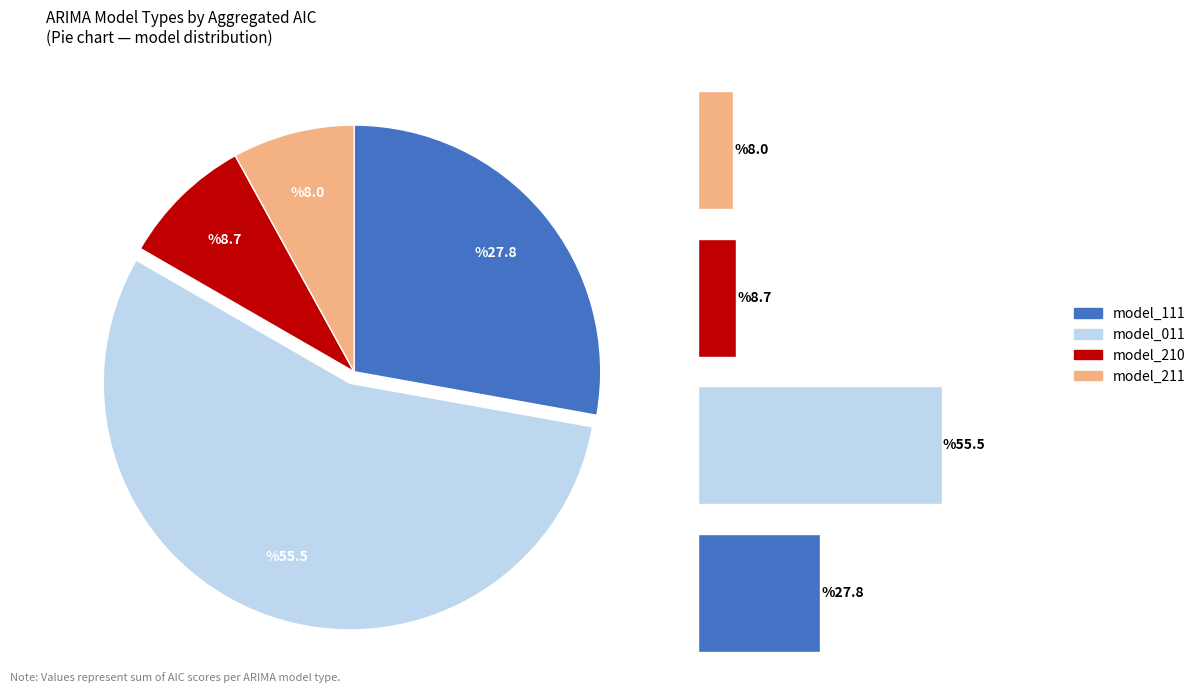

Count the number of slices in the pie.

4